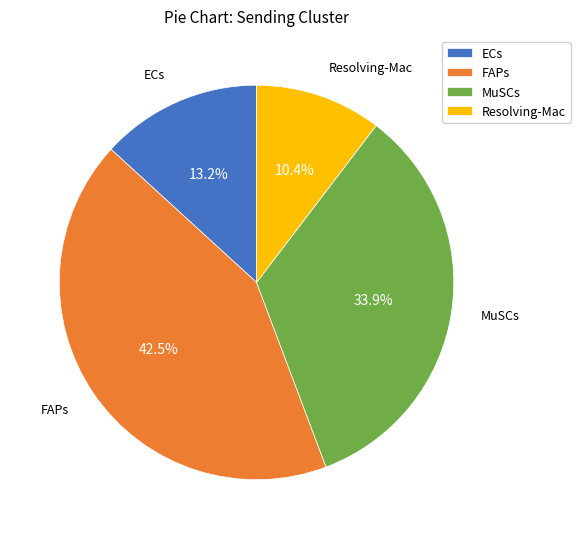

Count the number of slices in the pie.

4